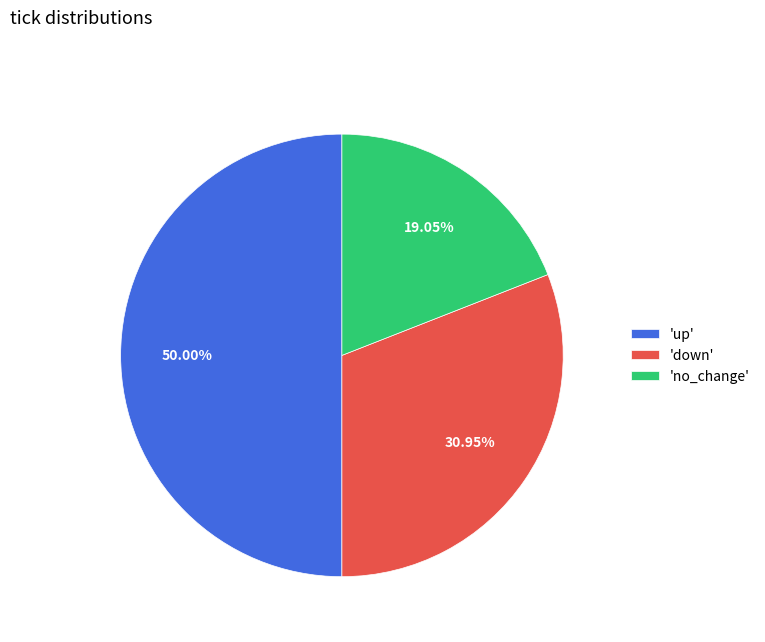

What is the ratio of the value at 'up' to the value at 'down'?

1.6